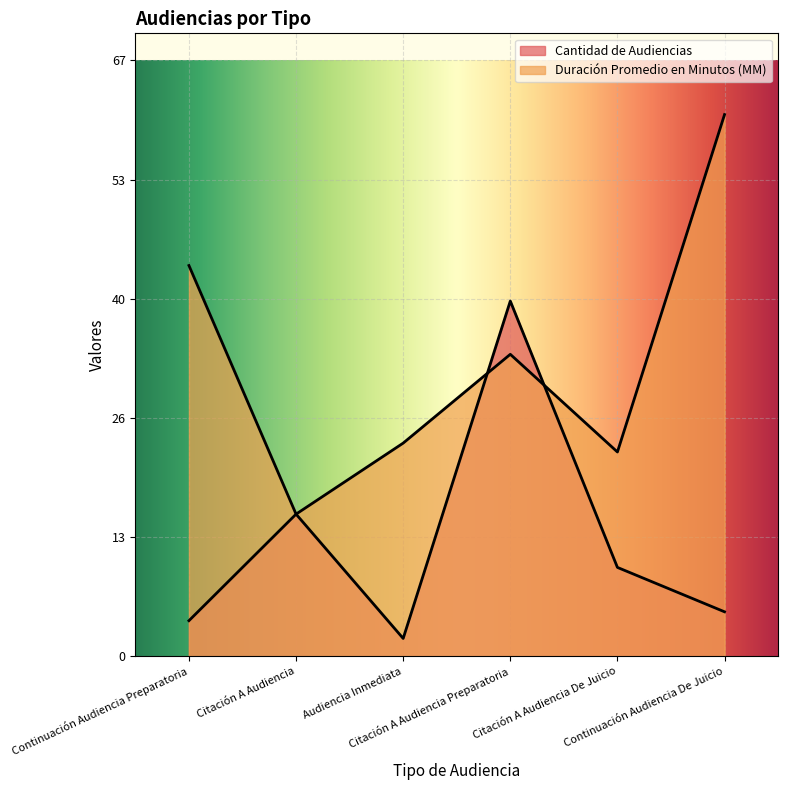

Rank the series at Citación A Audiencia Preparatoria from highest to lowest value.

Cantidad de Audiencias, Duración Promedio en Minutos (MM)